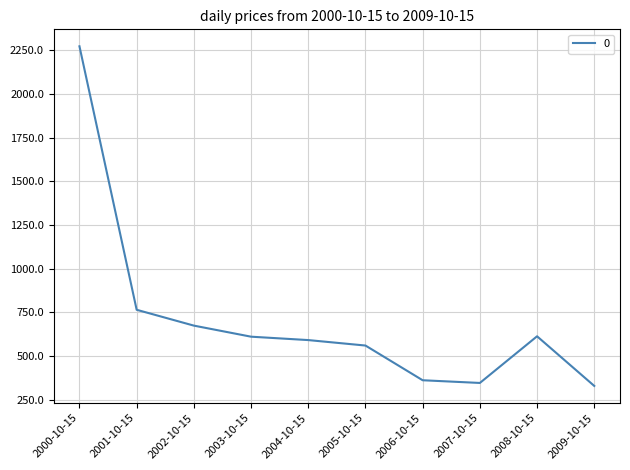

True or false: the data shows 545.0 at 2007-10-15.

False